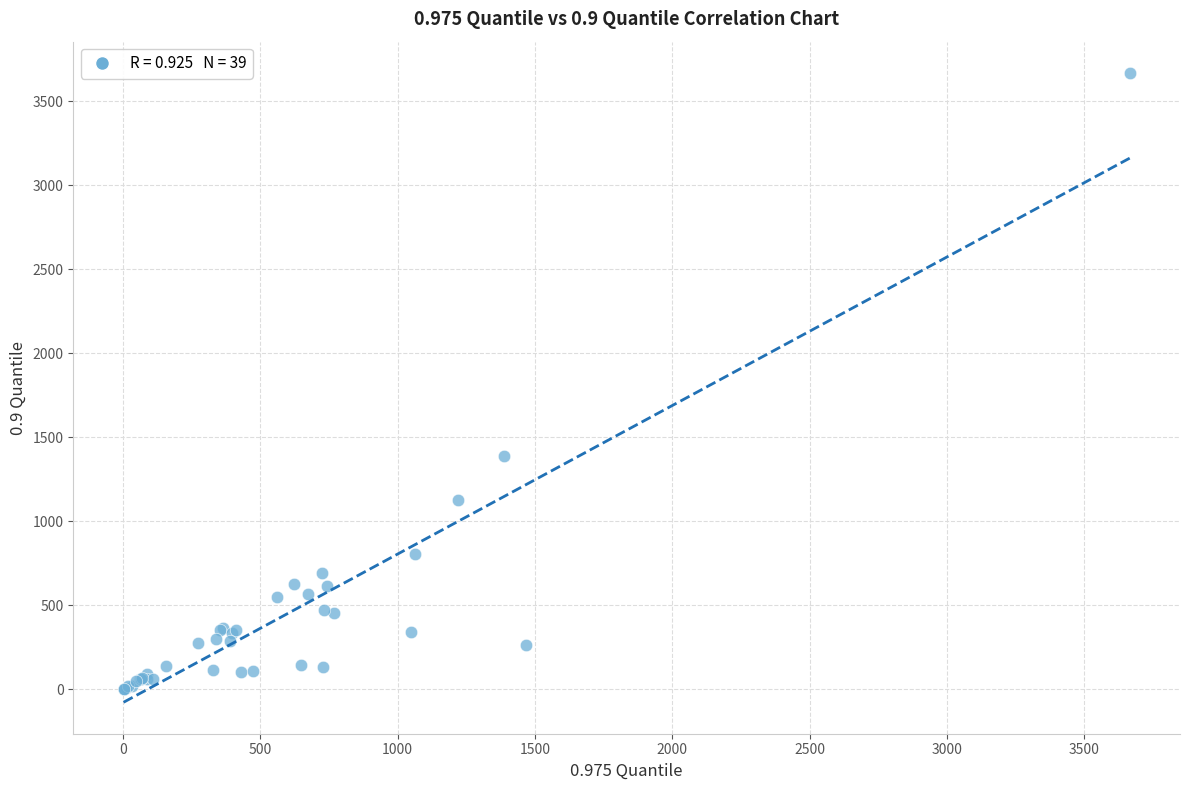

What Y value in the scatter plot is closest to 1834?

1386